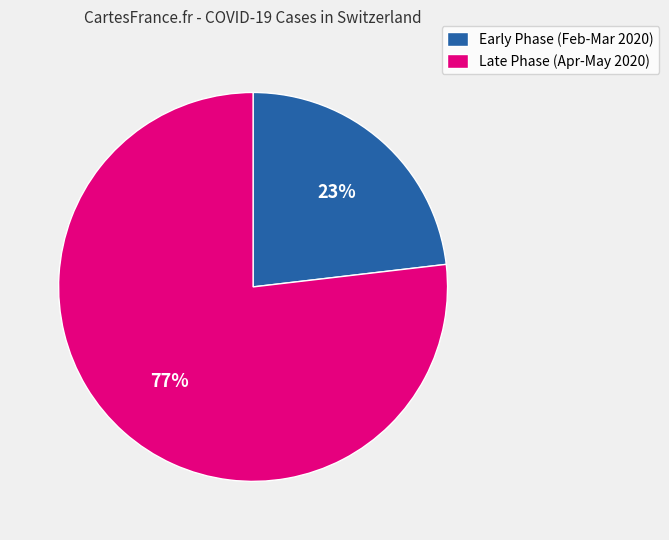

Does any single category account for the majority?

Yes